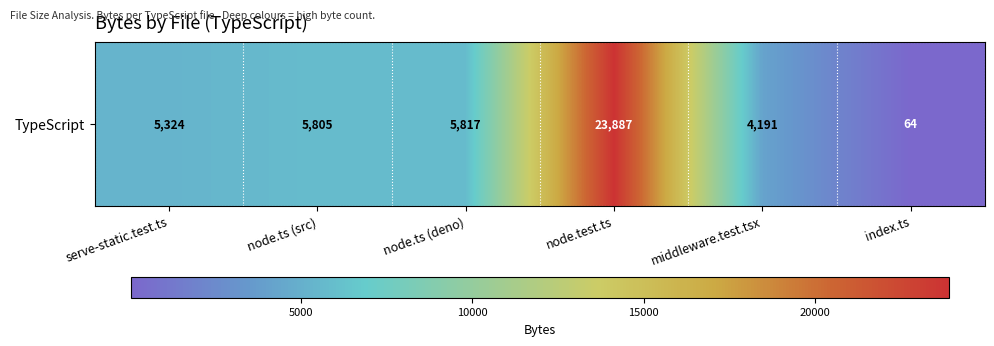

How many distinct data groups are displayed?

1